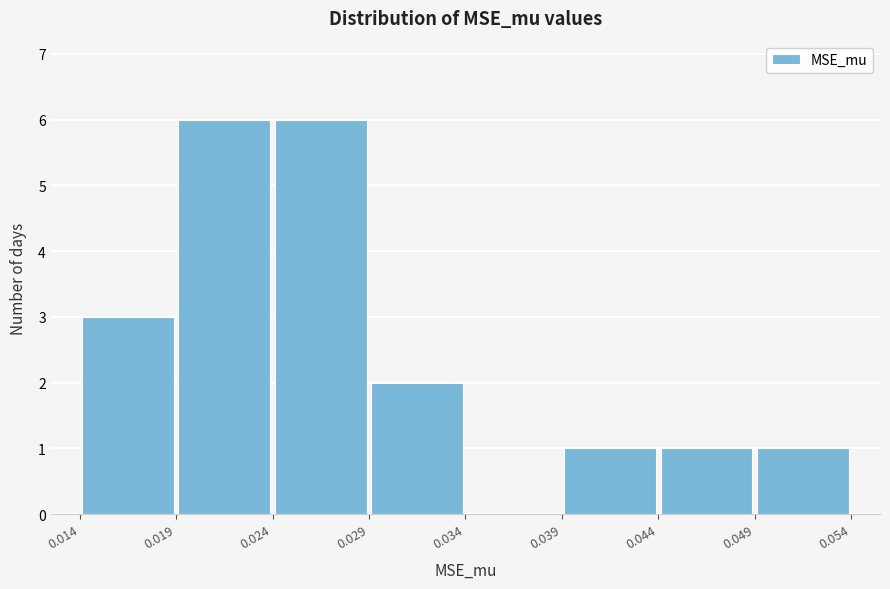

Reading left to right, transcribe this chart: for each bar, give the range it covers on the x-axis and its height. The values are not printed on the chart, so give them approximately, as read against the axis.

0.014 to 0.019: 3
0.019 to 0.024: 6
0.024 to 0.029: 6
0.029 to 0.034: 2
0.034 to 0.039: 0
0.039 to 0.044: 1
0.044 to 0.049: 1
0.049 to 0.054: 1